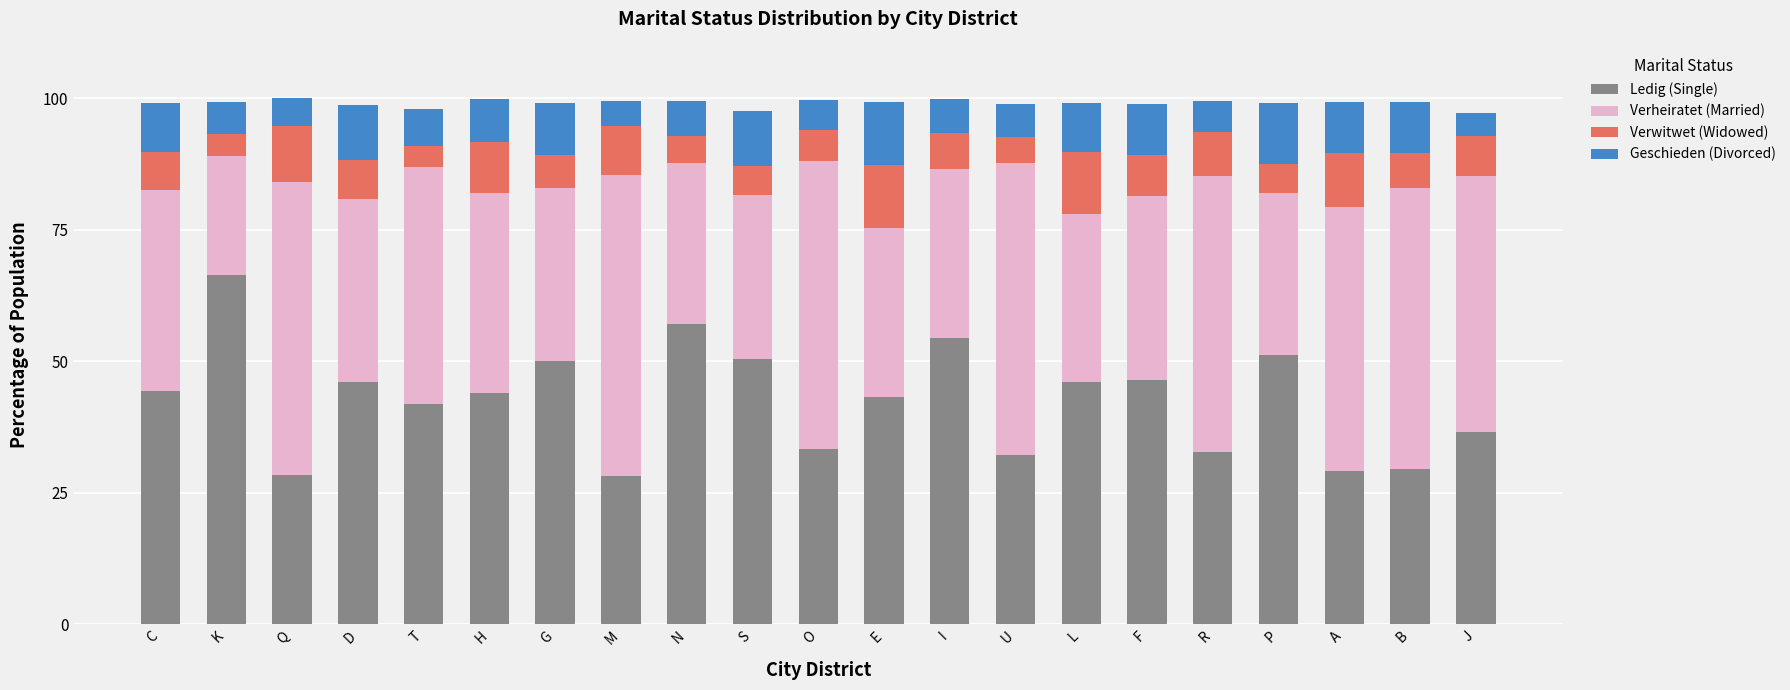

The value of Ledig (Single) at H is 43.9. True or false?

True